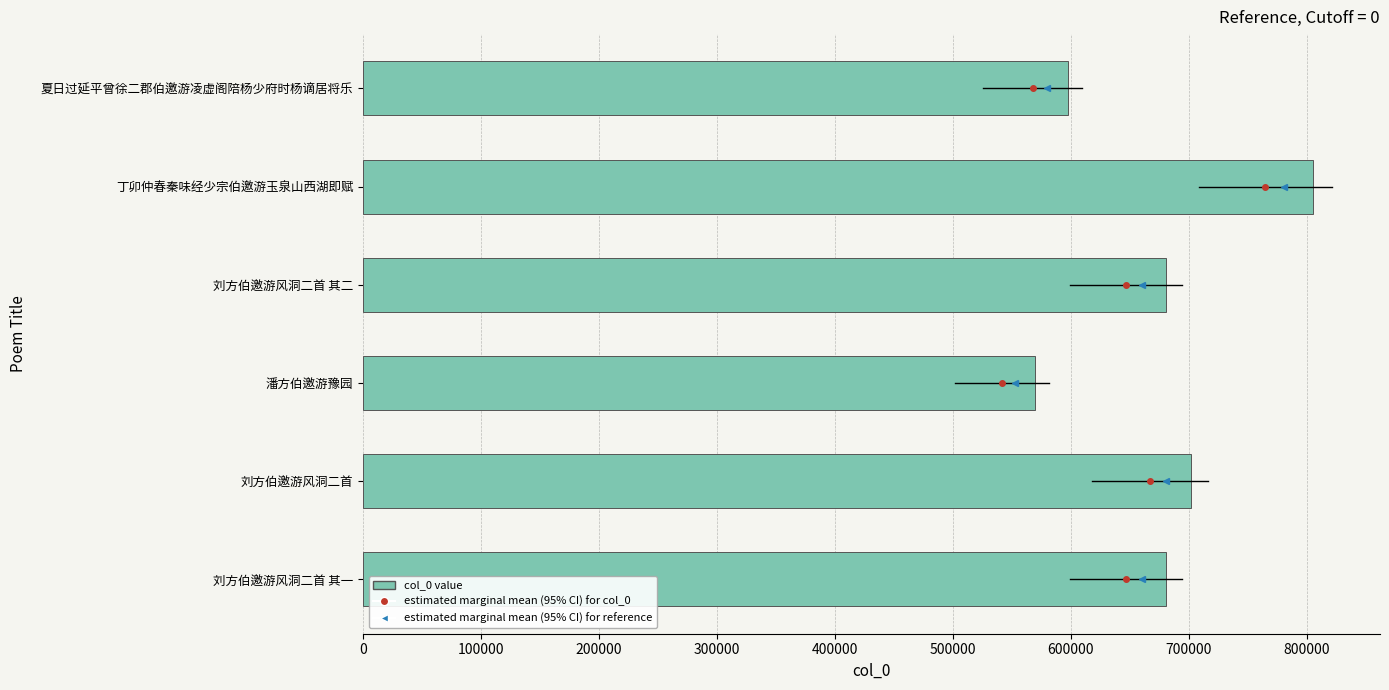

At which category does the chart reach its peak across all series?

丁卯仲春秦味经少宗伯邀游玉泉山西湖即赋